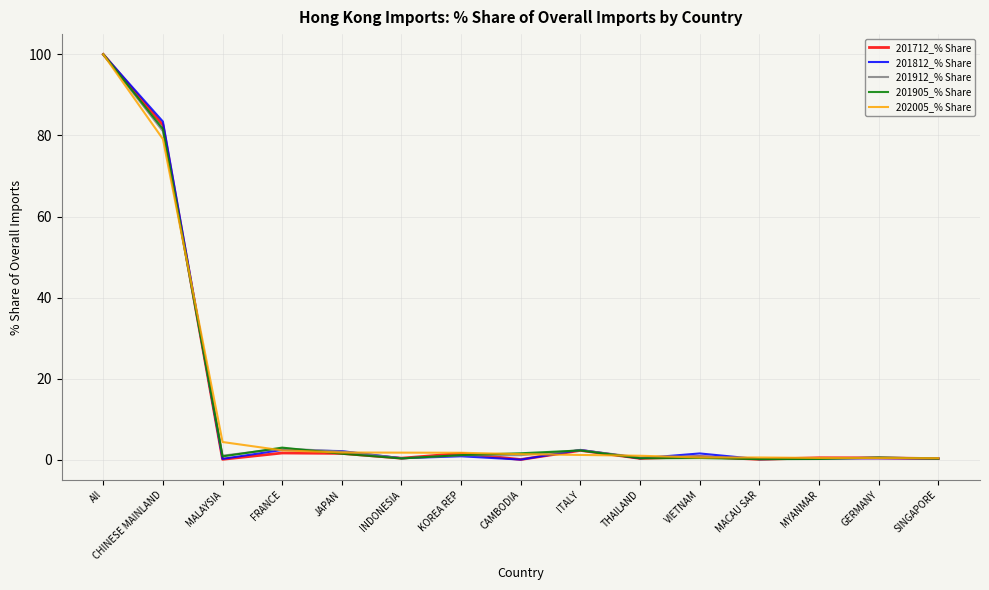

Which category has the highest value in the 201912_% Share series?

All